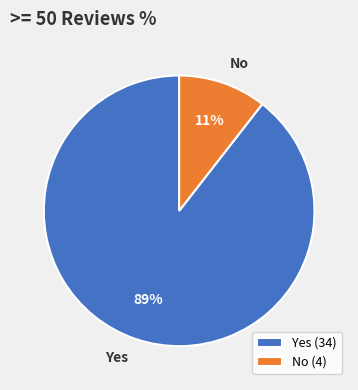

To the nearest percent, what percentage of the pie is No?

11%